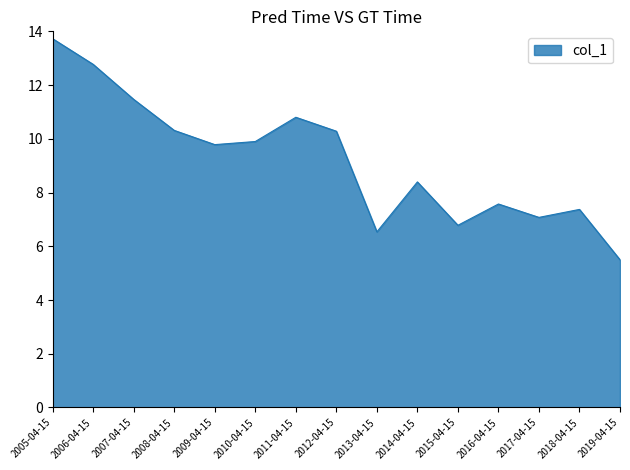

What is the maximum value shown in the chart?

13.7